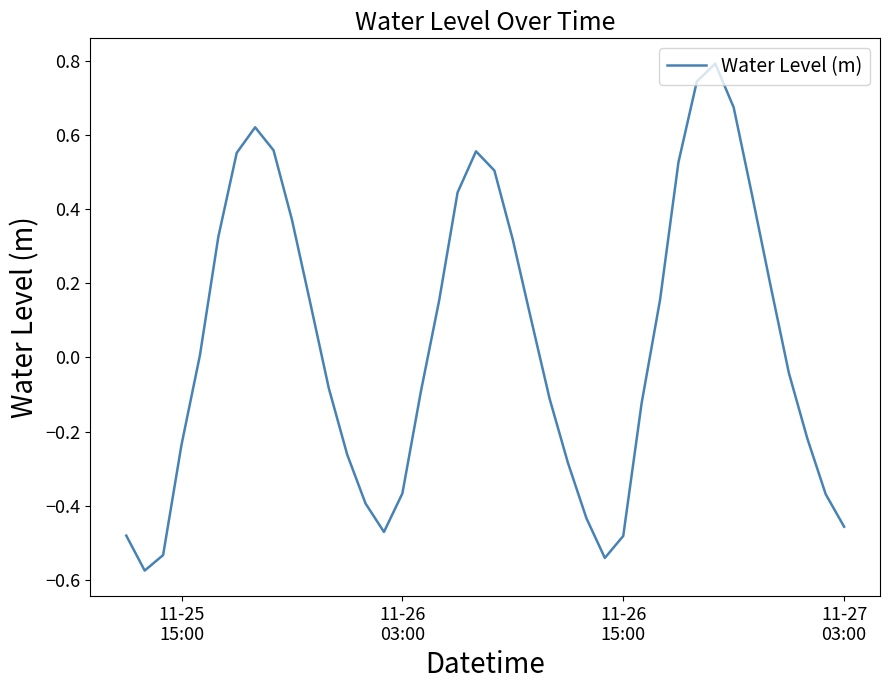

What is the difference between the maximum and minimum values?

1.4